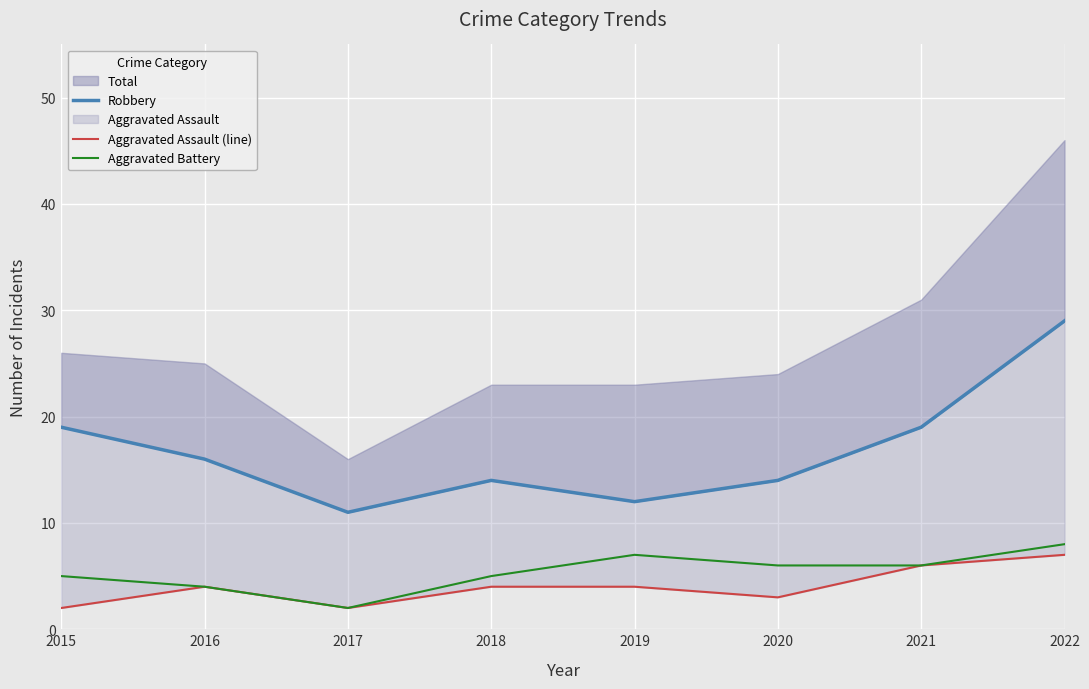

What is the average value of the Aggravated Battery series?

5